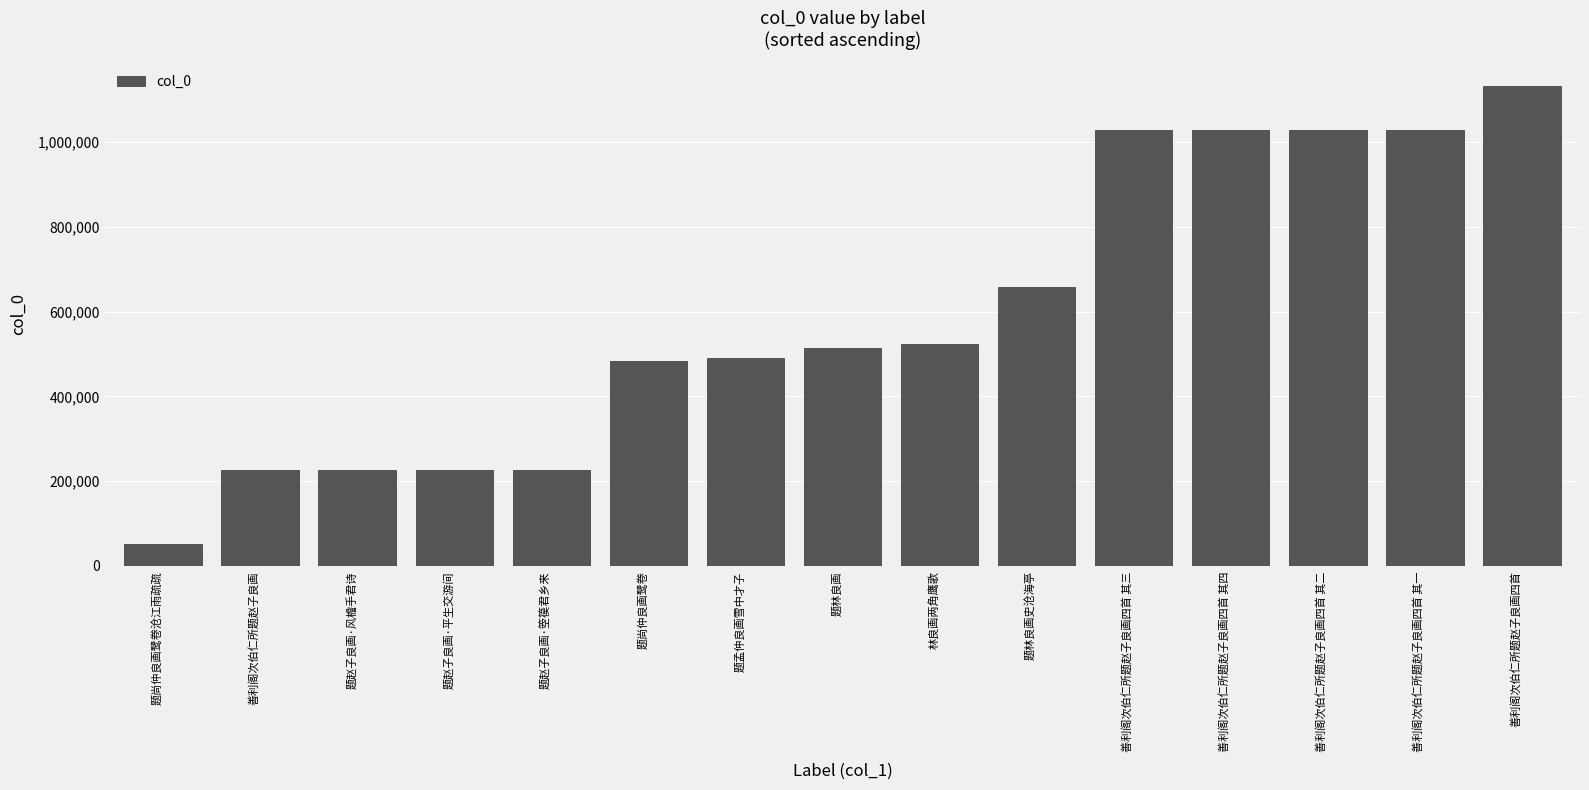

How many series are shown in this chart?

1